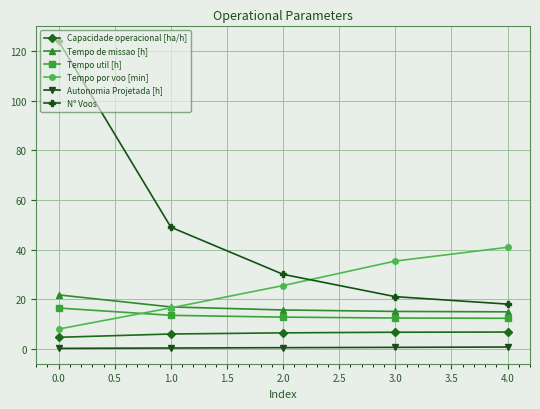

How many distinct data groups are displayed?

6